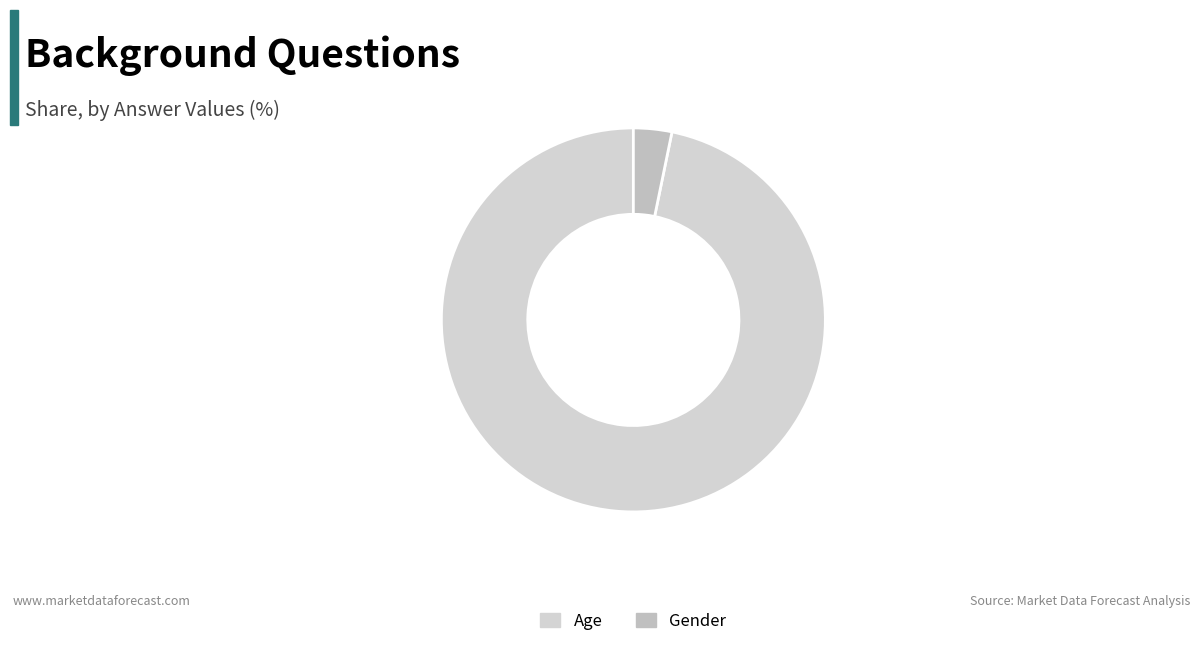

Do Age and Gender together represent more than half of the pie?

Yes